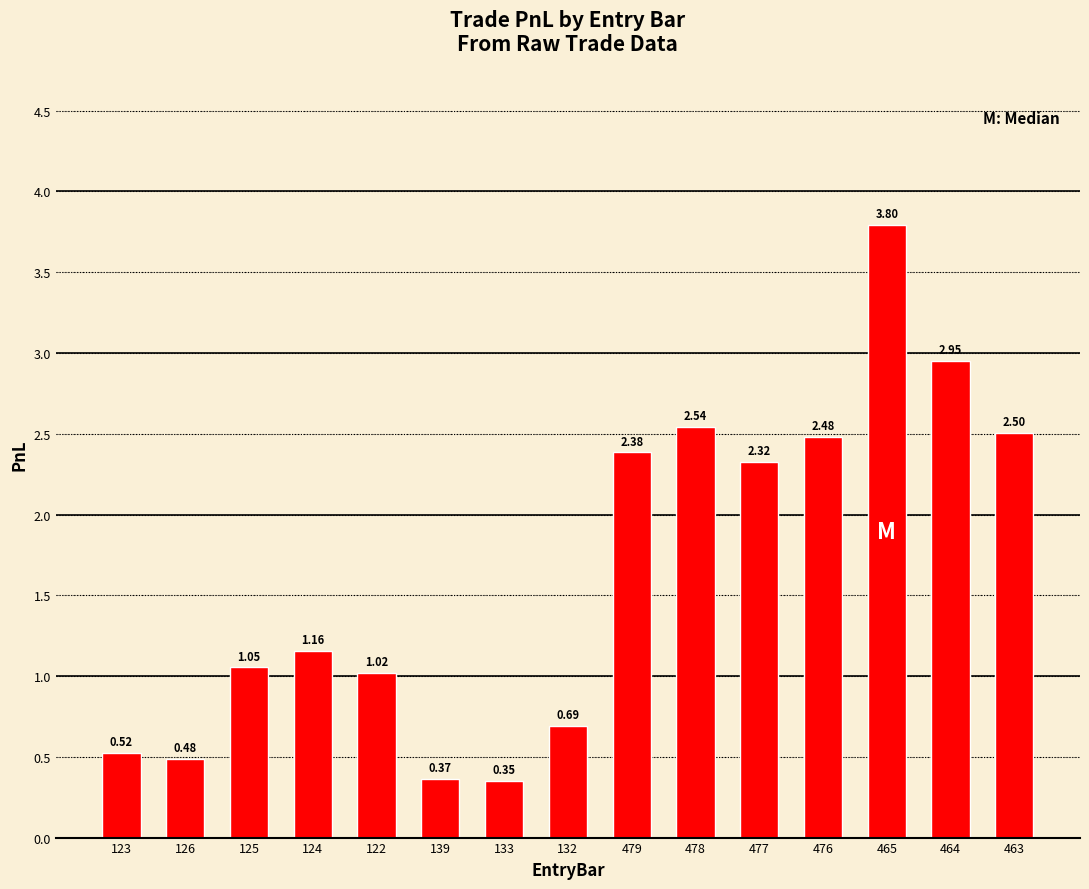

Which has a higher value, 126 or 124?

124